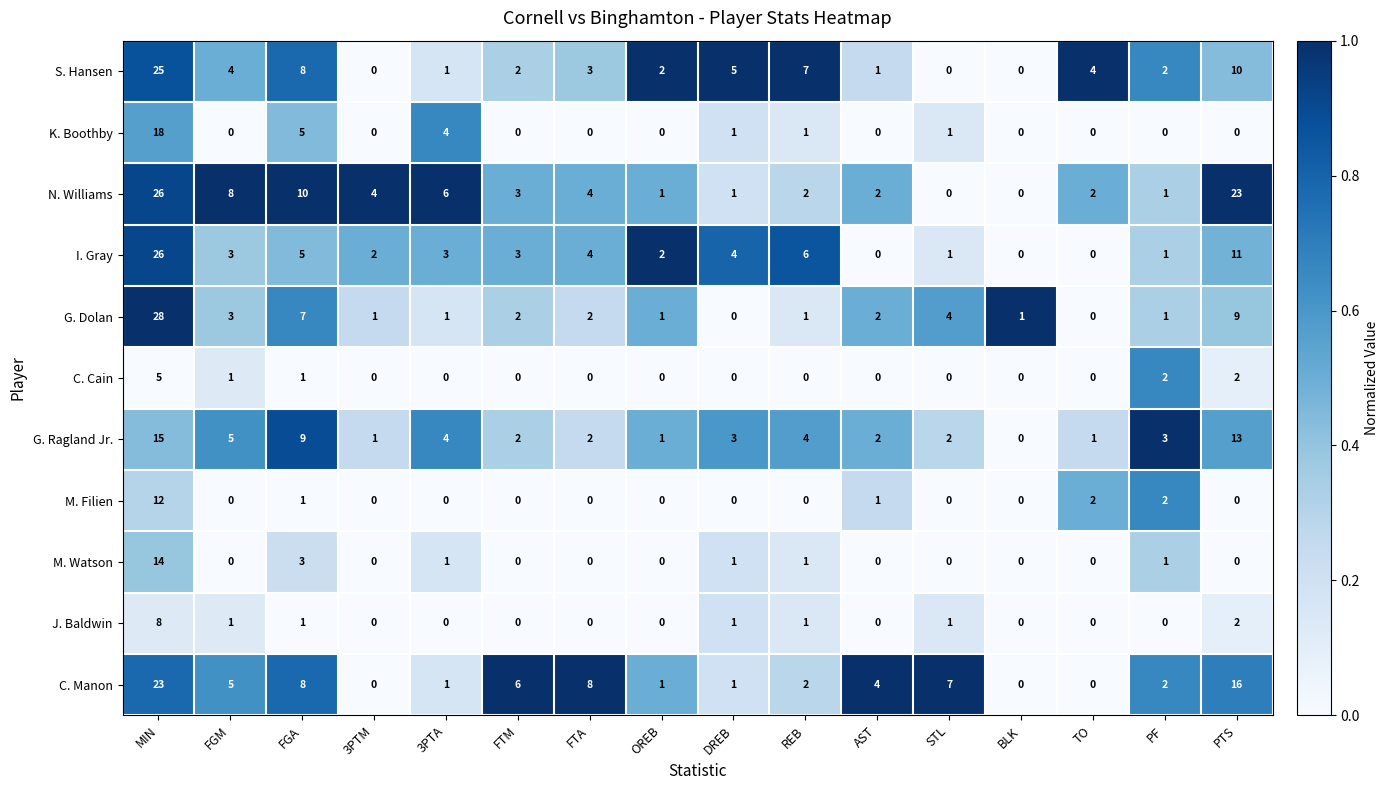

At which label does M. Filien reach its peak?

MIN